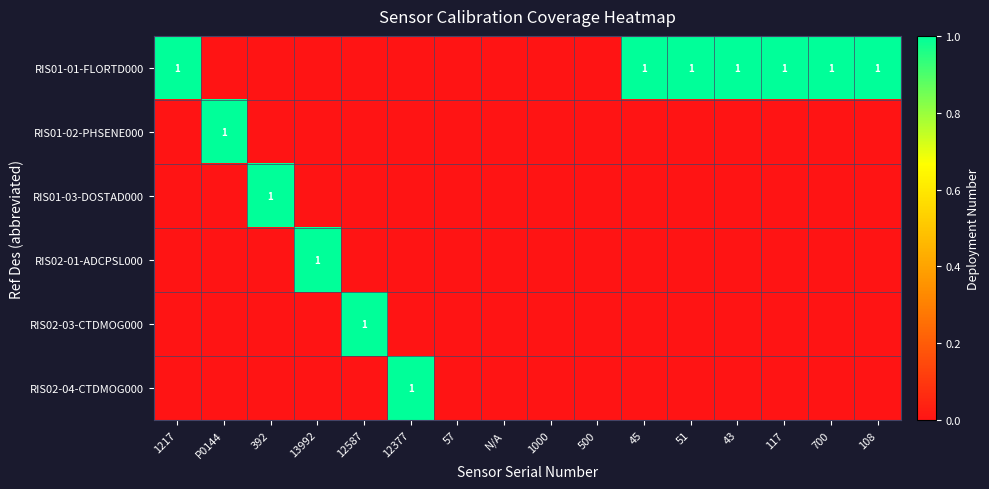

The value of RIS02-03-CTDMOG000 at 12587 is 2. True or false?

False